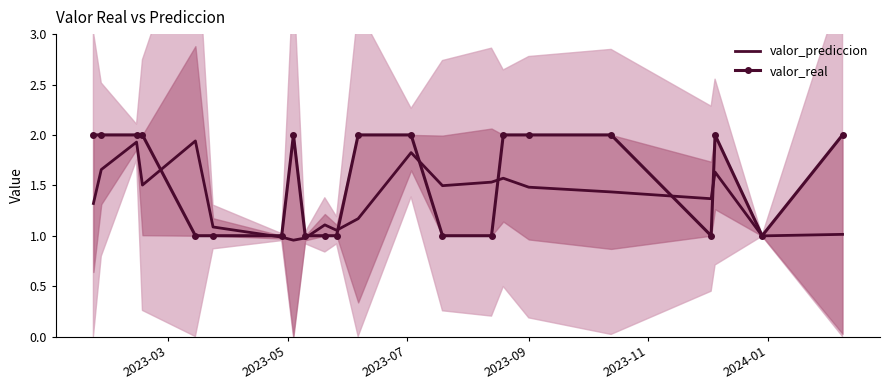

What are all the series names shown in the legend?

valor_prediccion, valor_real